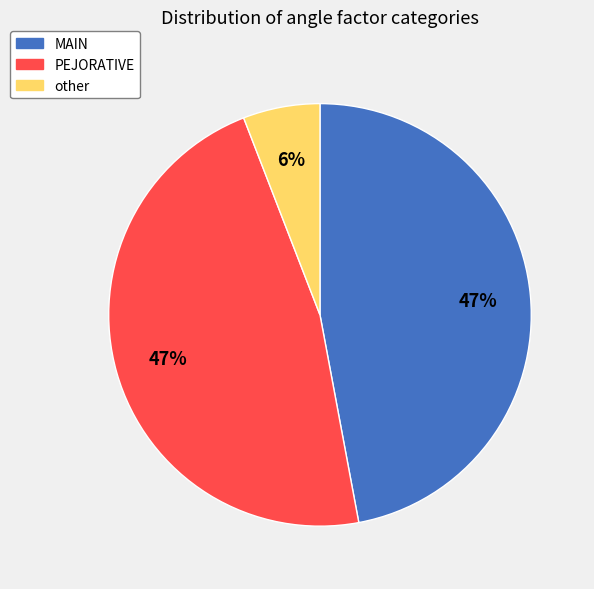

Which slice is the smallest?

other